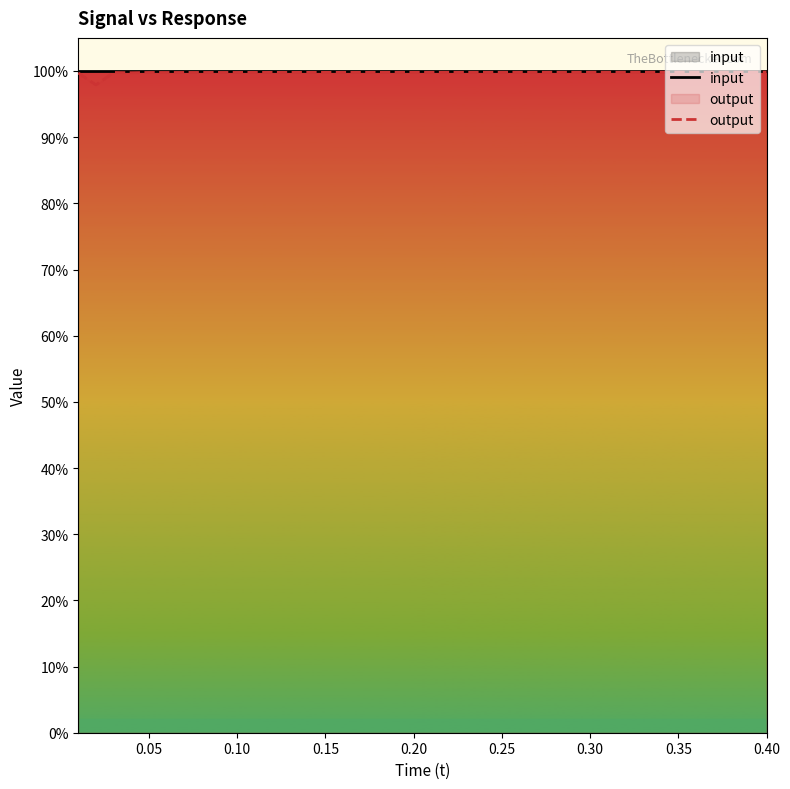

What is the greatest value displayed?

1.0